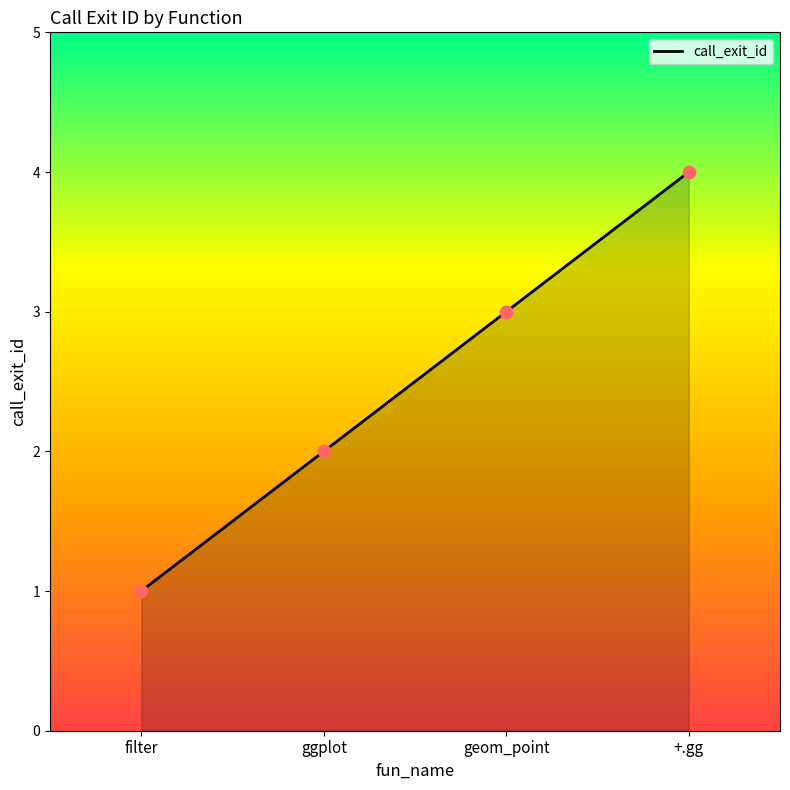

Between geom_point and ggplot, which is larger?

geom_point